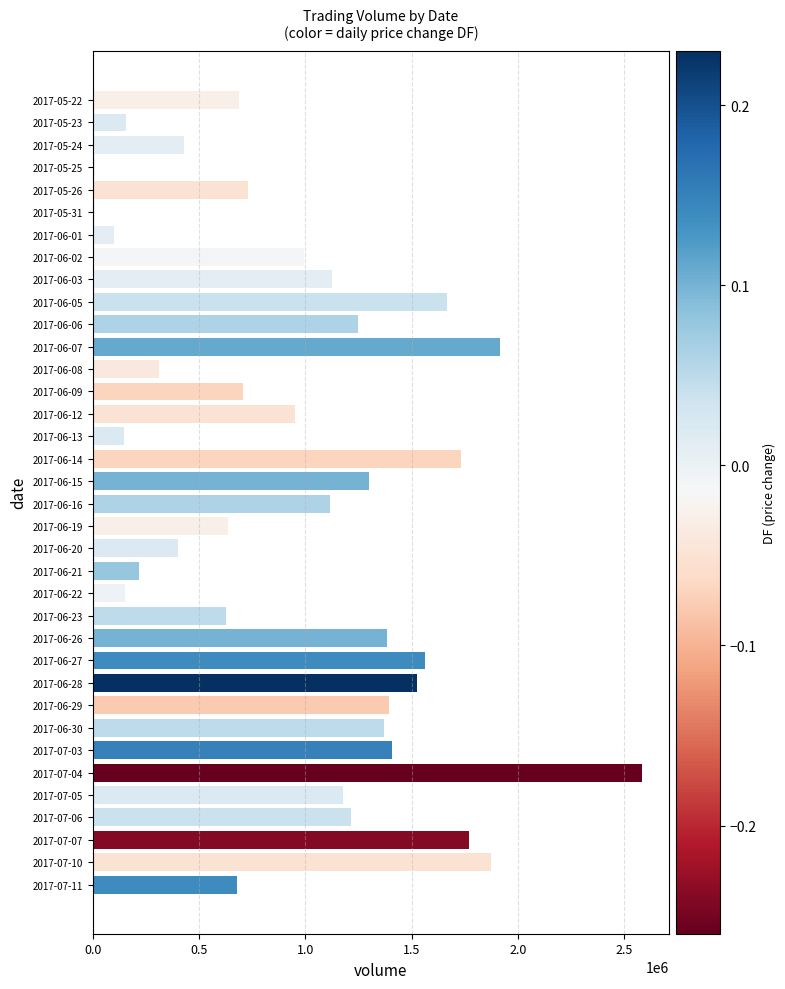

Is it true that the value at 2017-07-04 is 2581000?

True